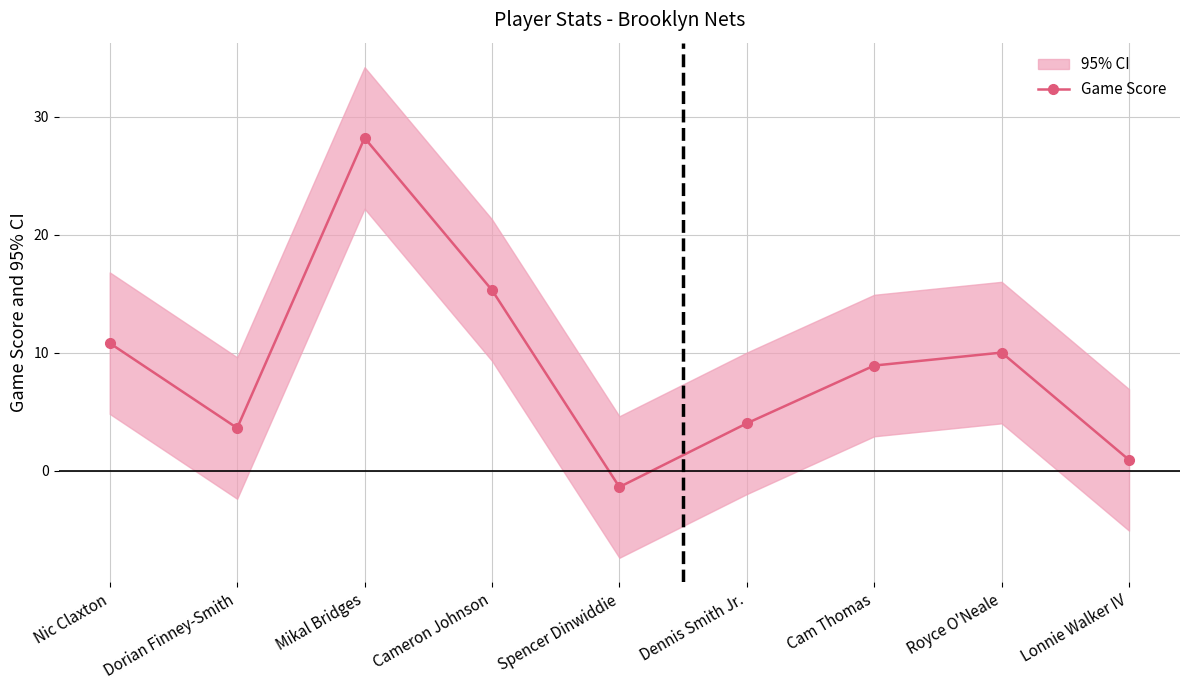

What is the sum of the values at Dorian Finney-Smith and Mikal Bridges?

31.8